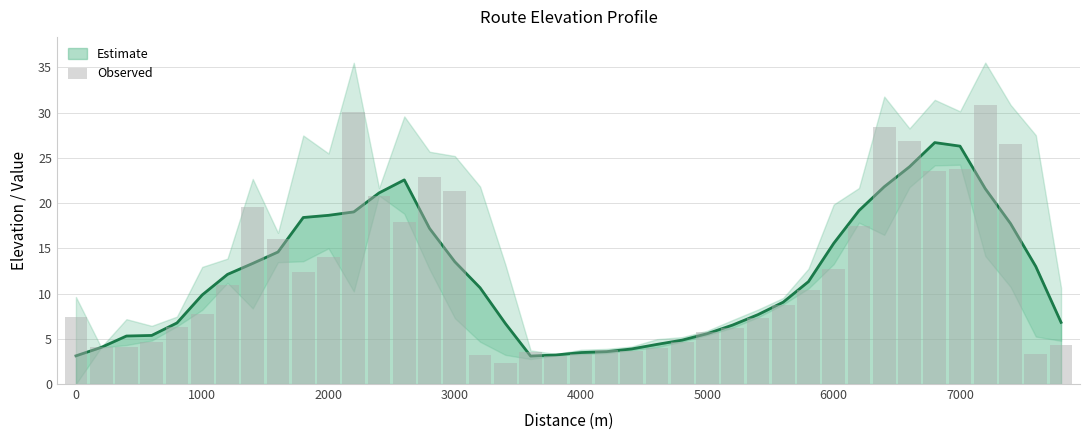

How many data points are above 8?

20